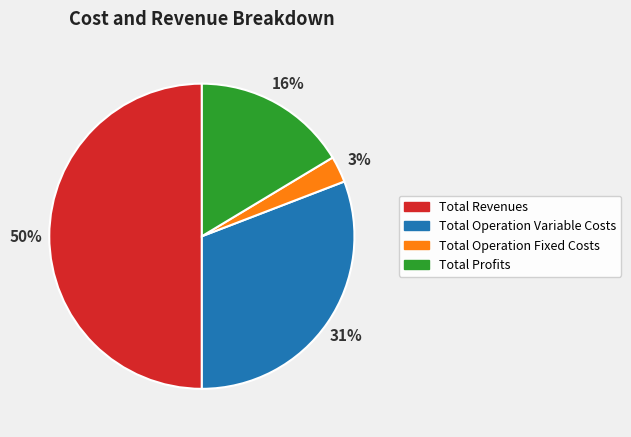

True or false: Total Revenues accounts for 50% of the total.

True